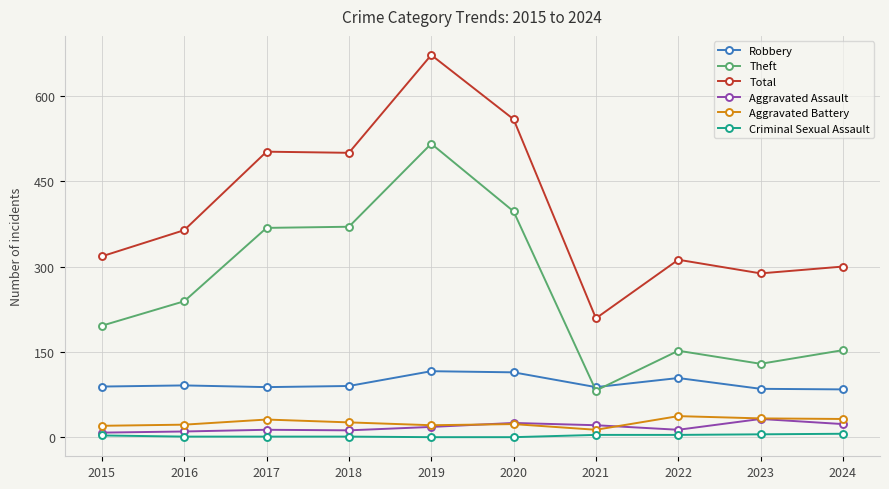

What is the average value of the Total series?

402